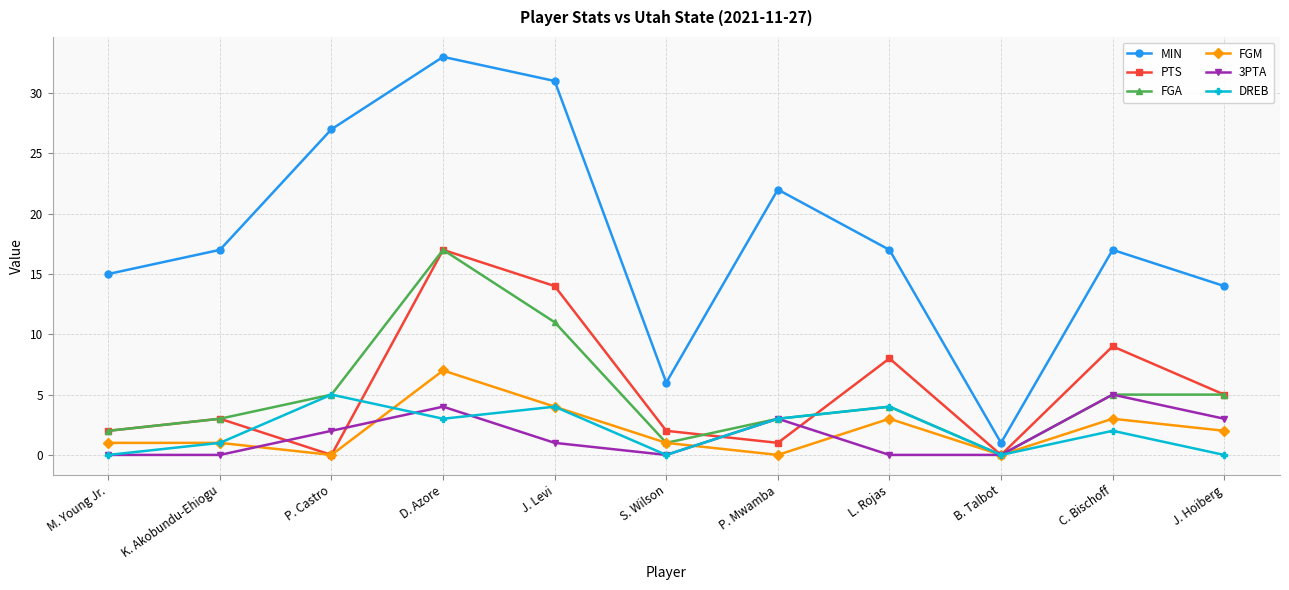

True or false: FGA has a value of 5 at P. Castro.

True